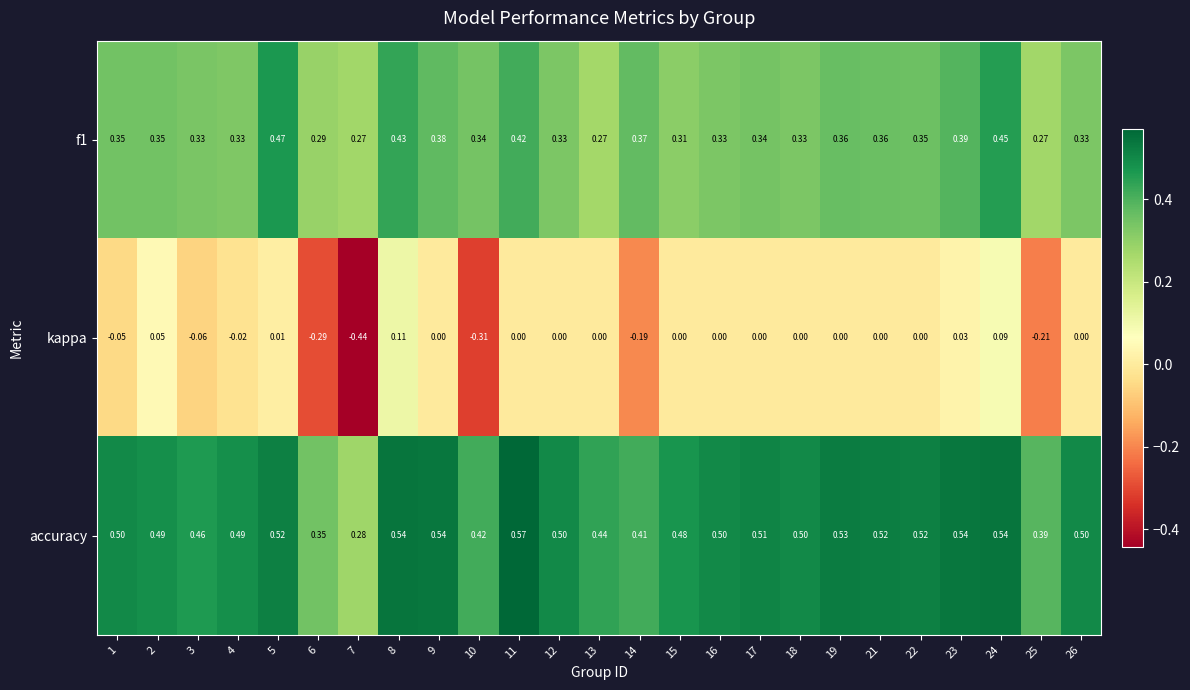

Between 2 and 21, which series saw the biggest shift?

kappa